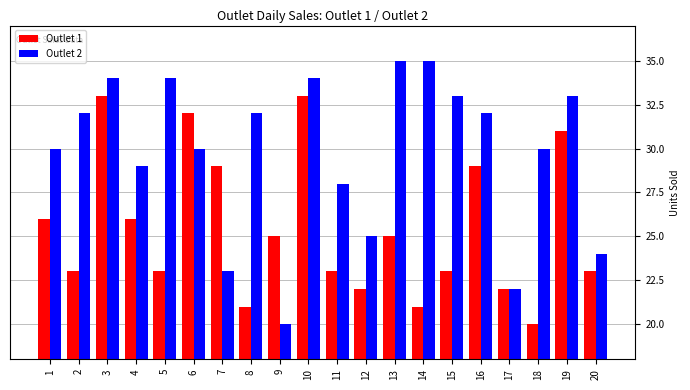

Which series has the largest range (max minus min)?

Outlet 2